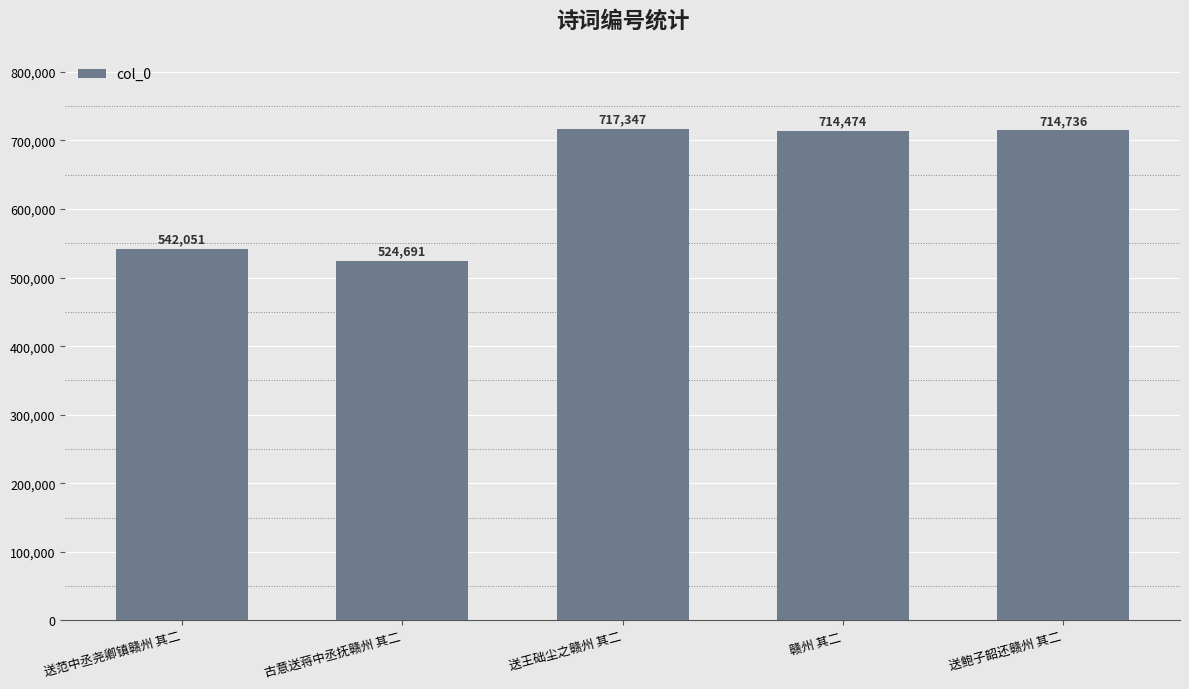

How many data points does each series have?

5